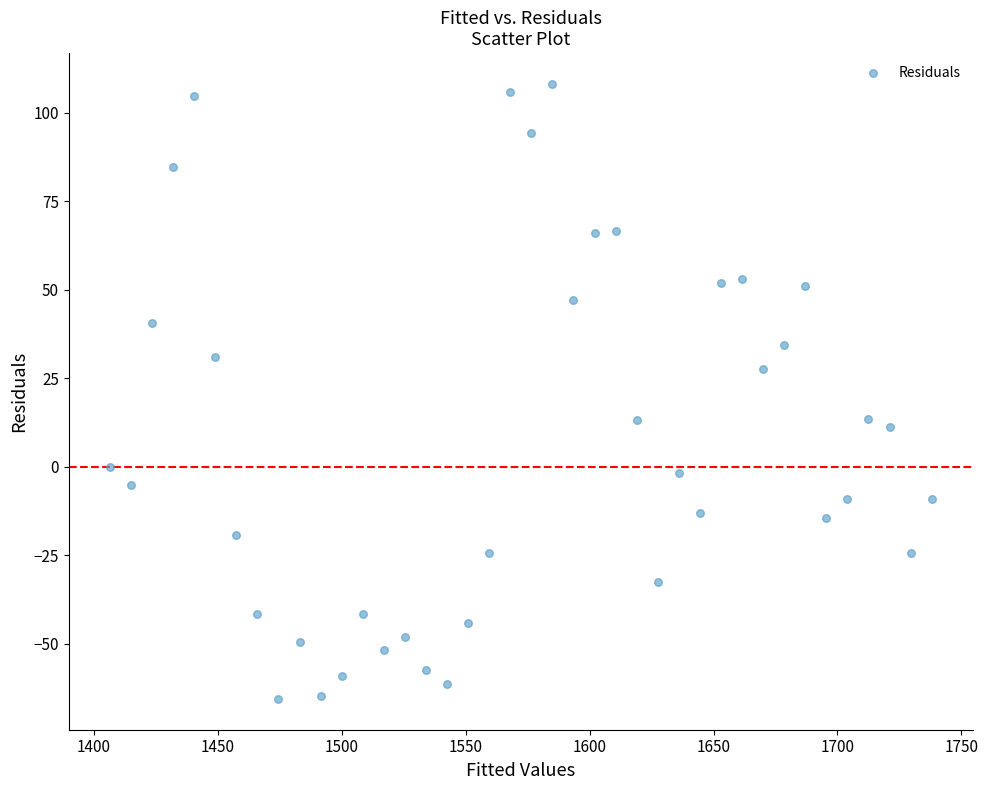

What is the range of X values (max minus min)?

331.7